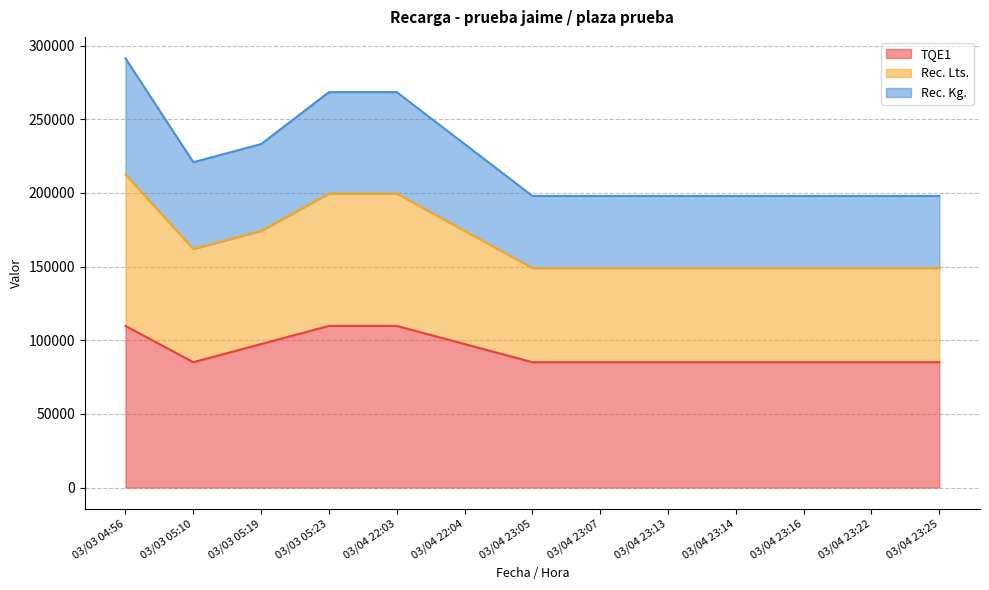

At which category is the sum across all series the highest?

03/03 04:56